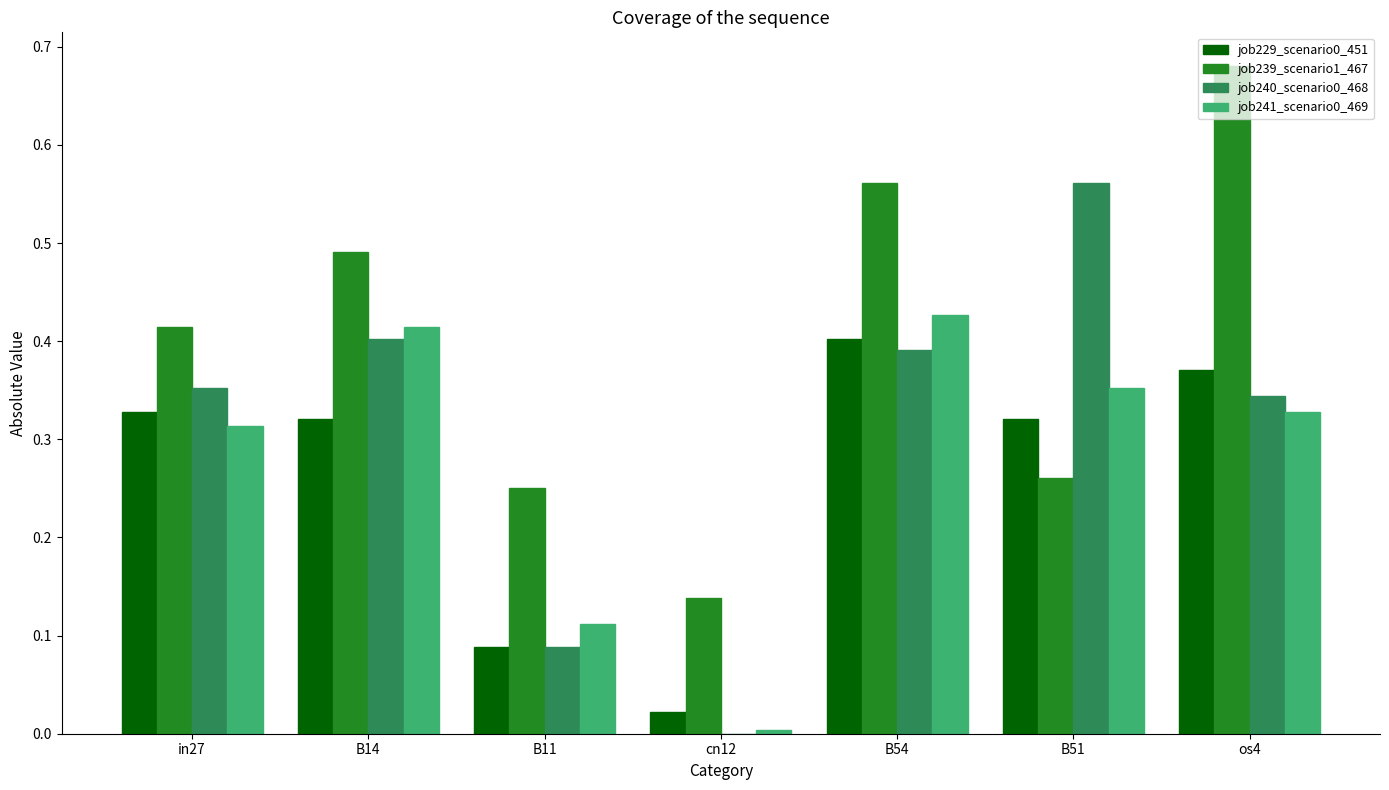

Which category has the highest value in the job241_scenario0_469 series?

B54